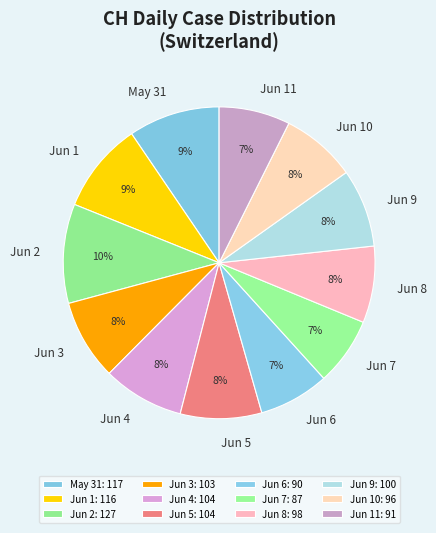

Does any single category account for the majority?

No